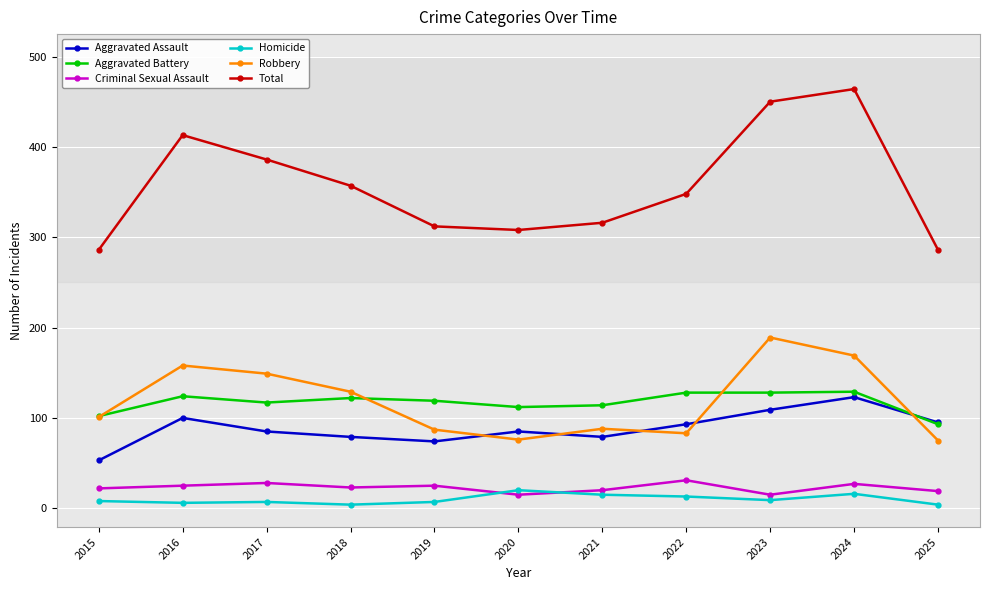

True or false: Aggravated Assault and Criminal Sexual Assault cross at least once.

False